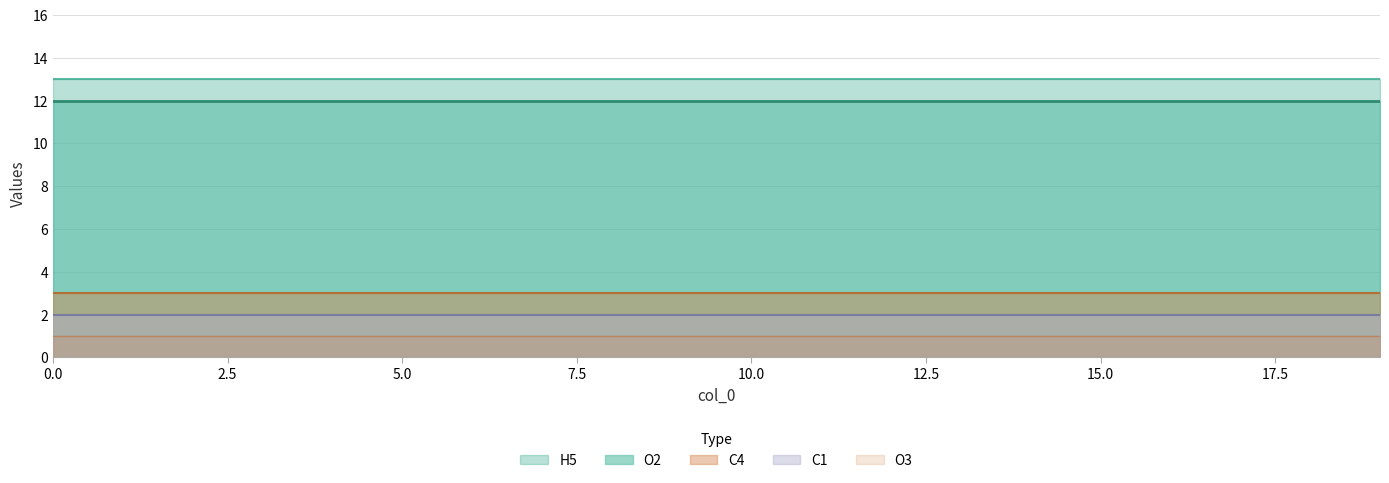

How many lines are shown in the chart?

5